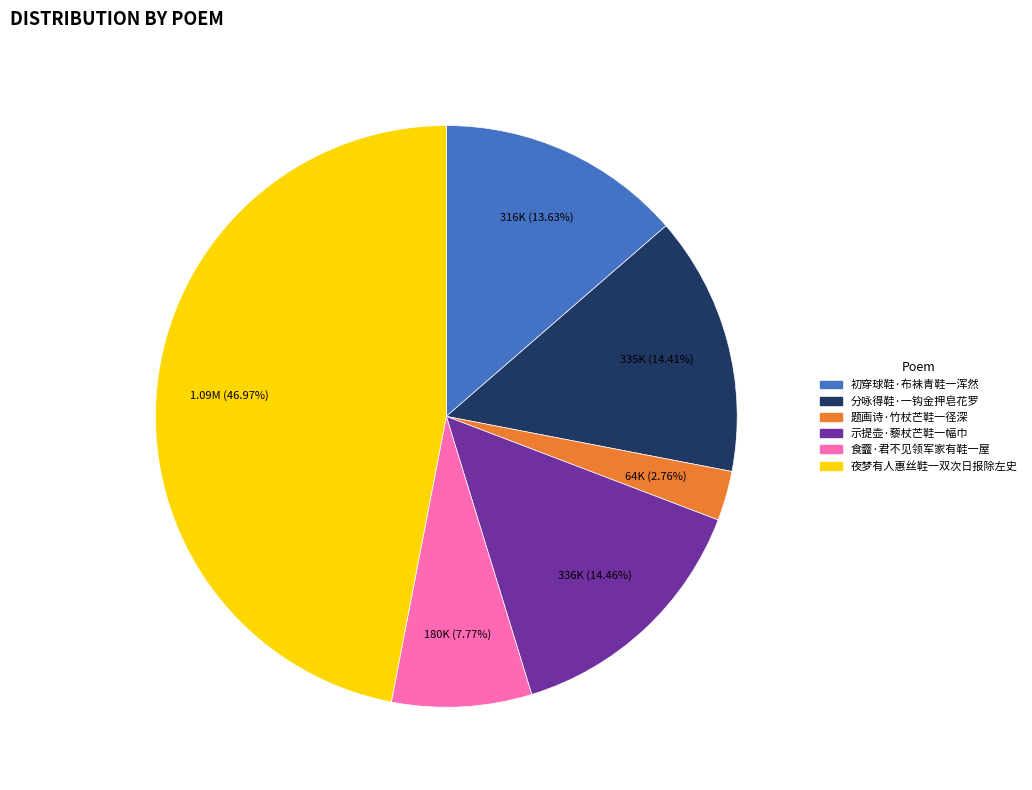

What is the smallest slice in the pie chart?

题画诗·竹杖芒鞋一径深